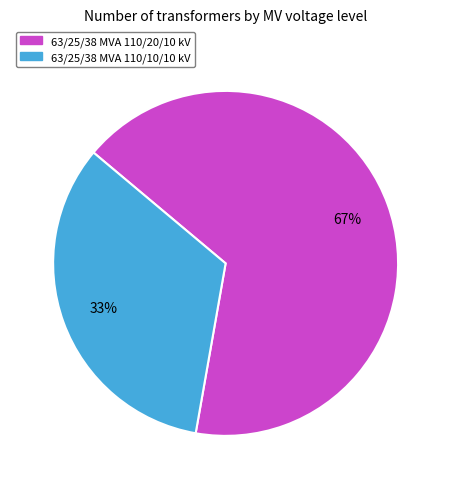

Which slice is the largest?

63/25/38 MVA 110/20/10 kV